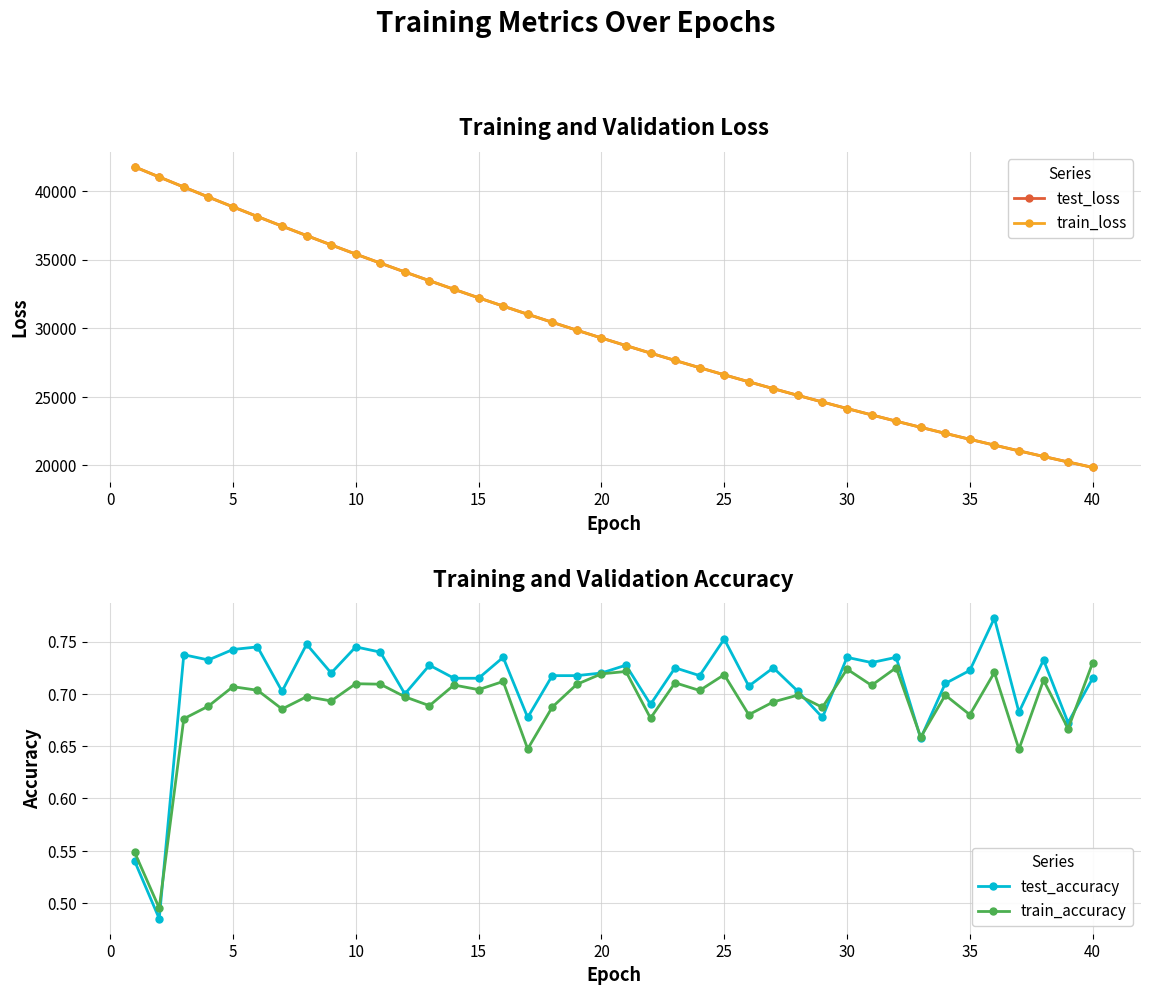

What is the sum of all test_loss values?

1186018.4